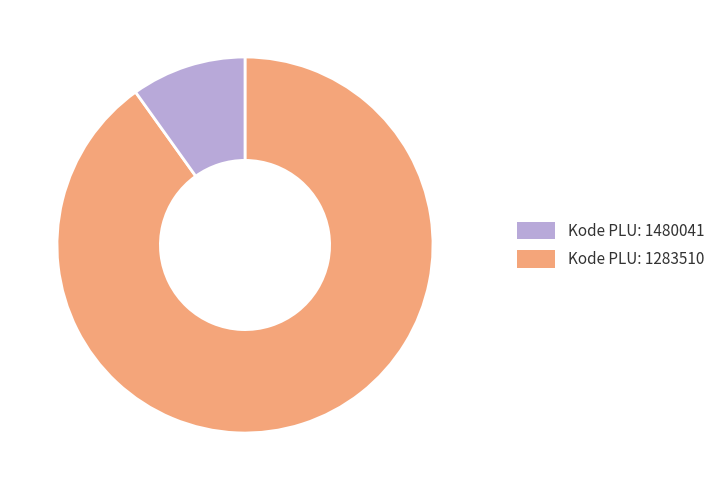

Rank the categories by value from highest to lowest.

Kode PLU: 1480041, Kode PLU: 1283510